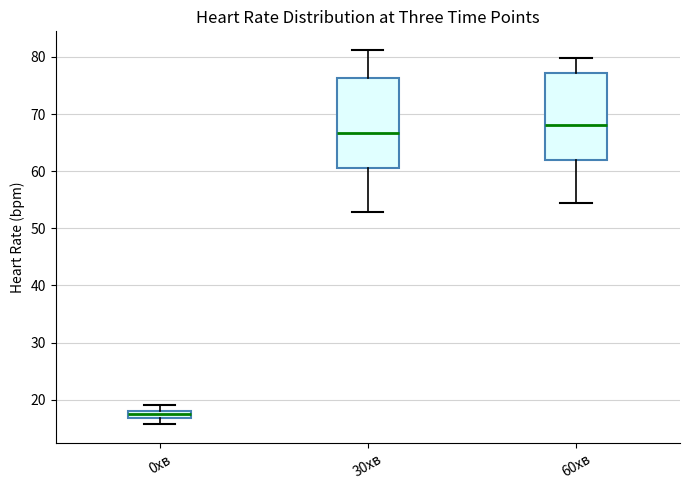

Where does the median line of the box for 30хв sit on the y-axis? The values are not printed on the chart, so give them approximately, as read against the axis.

67